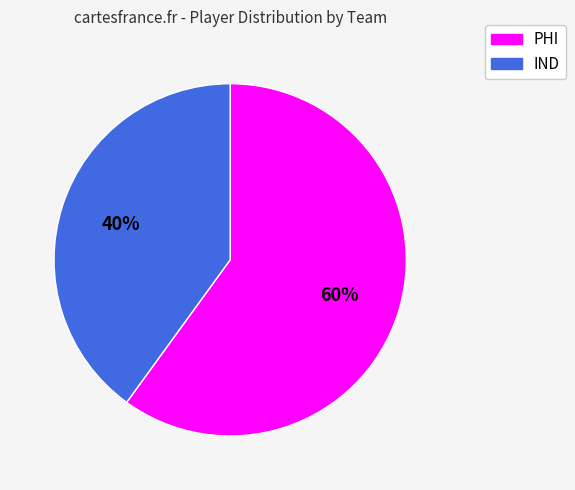

Which slice is the largest?

PHI